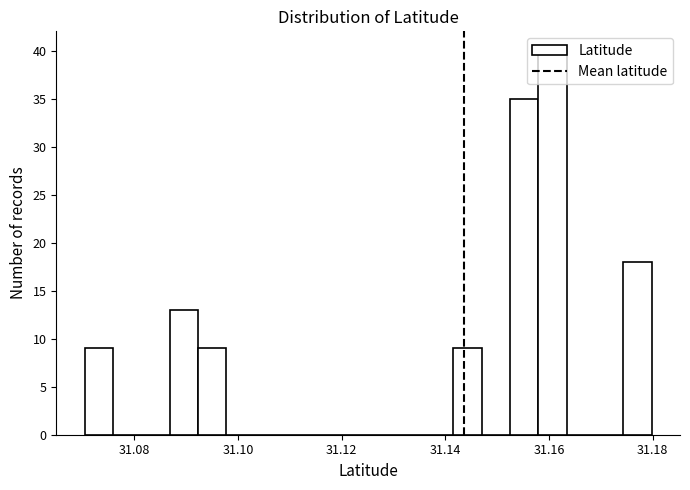

Read against the x-axis, roughly where is the centre of the tallest bar?

31.160